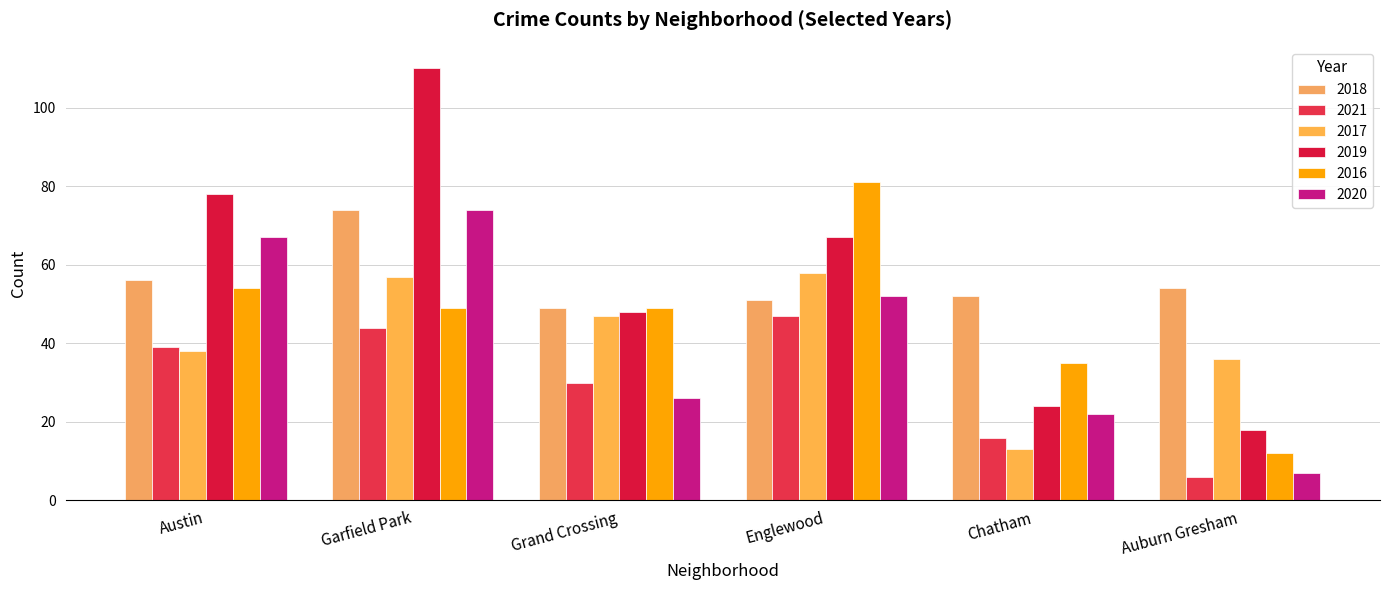

What is the value of the 2019 bar at the 6th from the left?

18